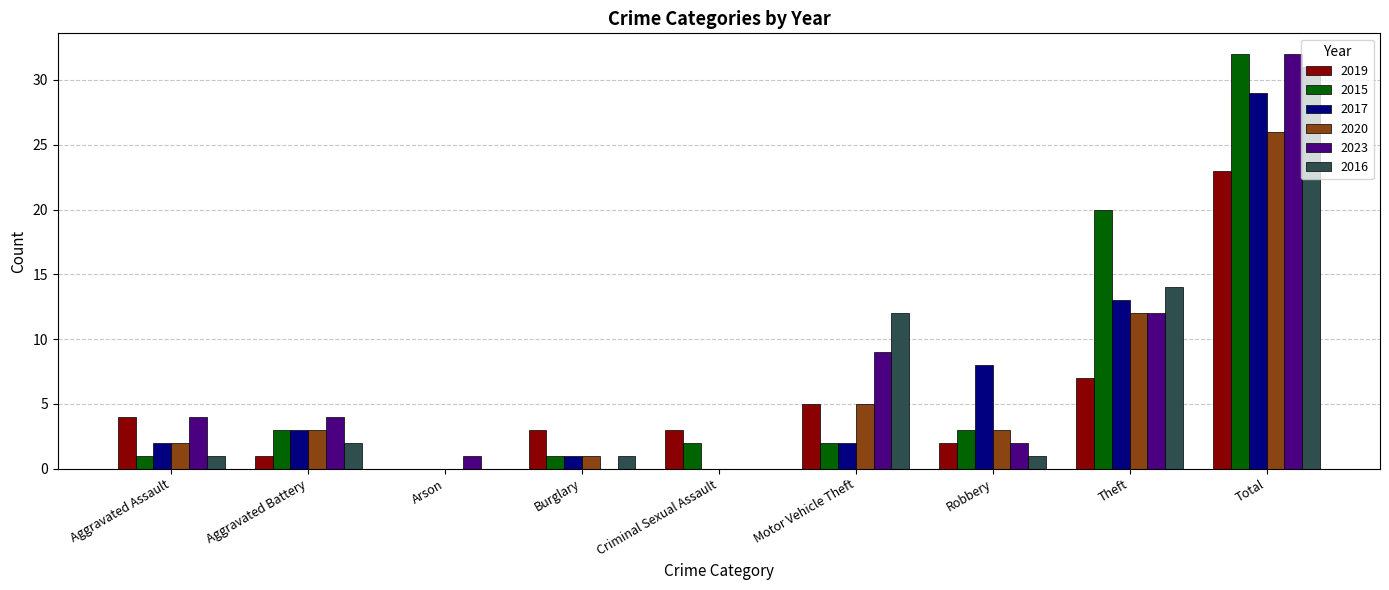

Does the chart contain stacked bars?

No